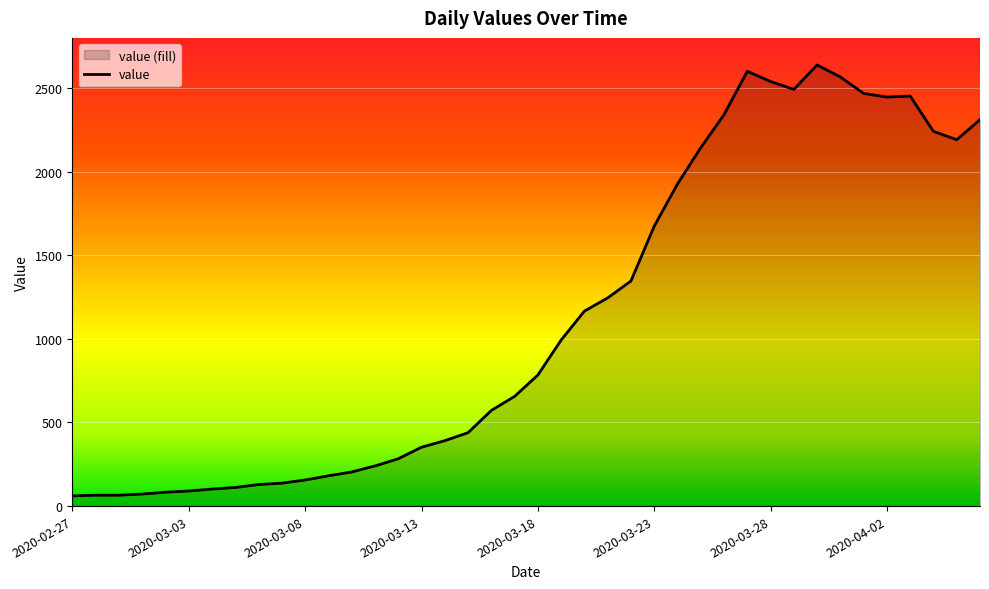

Count the number of values greater than 784.

19